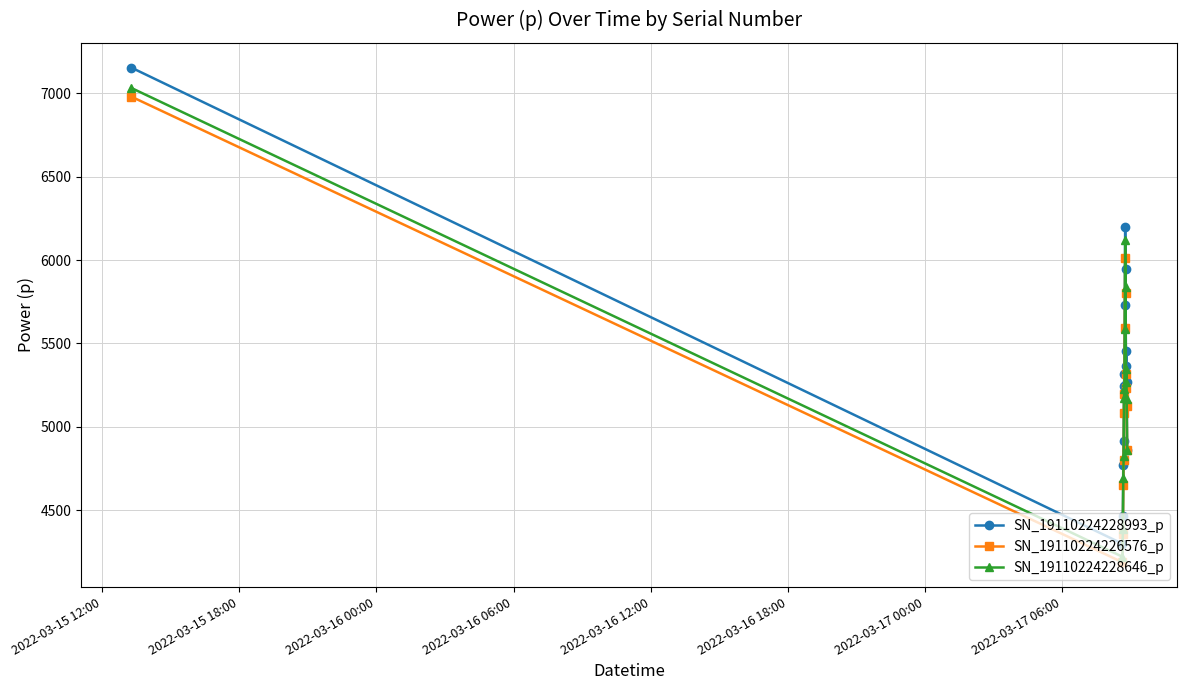

At how many categories does at least one series exceed 4726?

12